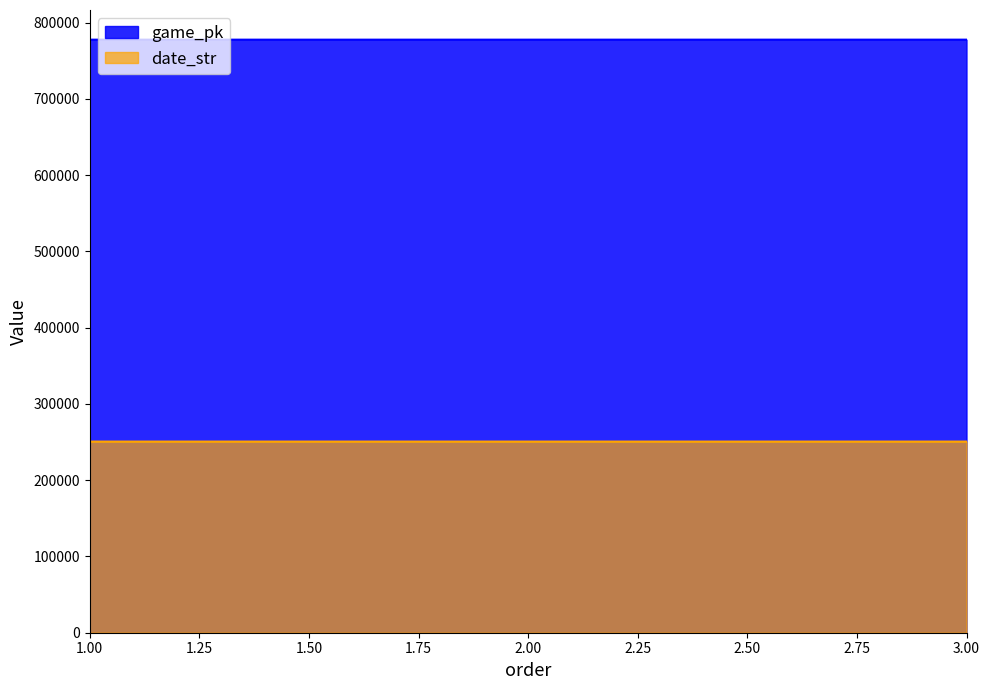

Does the chart display data point markers on the line(s)?

No